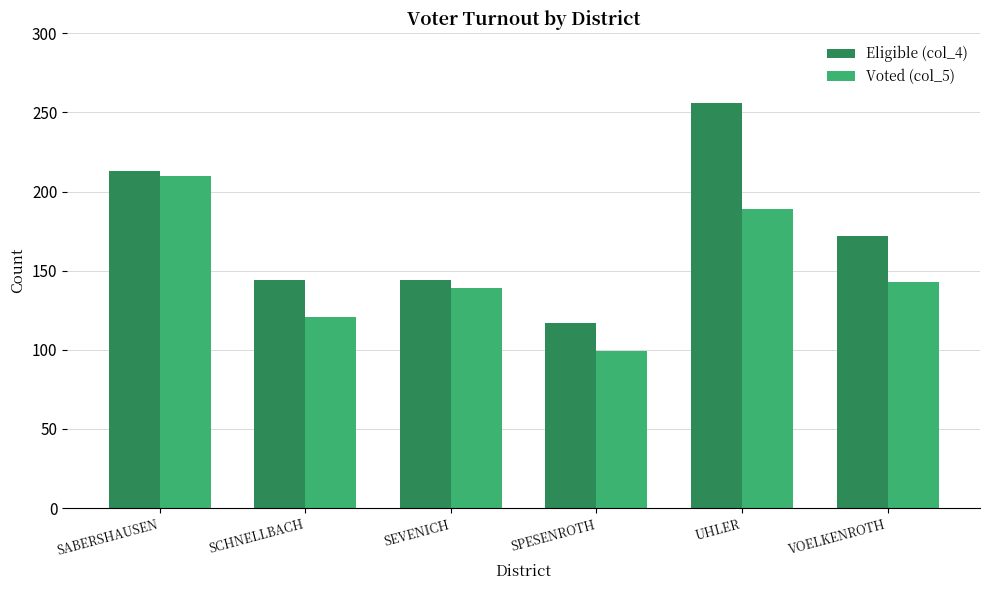

At SEVENICH, list the series in order from smallest to largest.

Voted (col_5), Eligible (col_4)